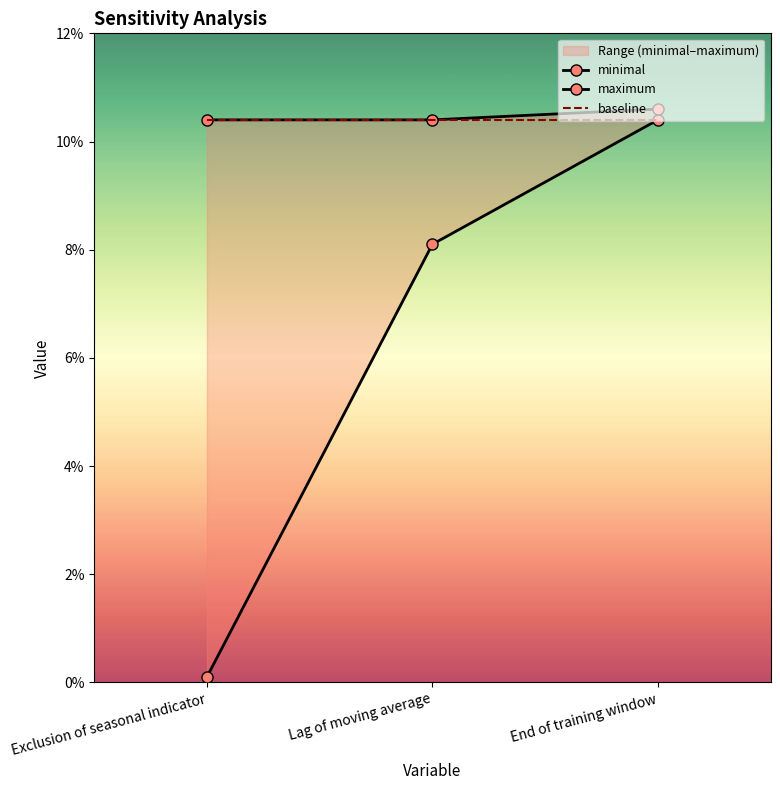

At which category is the sum across all series the highest?

End of training window